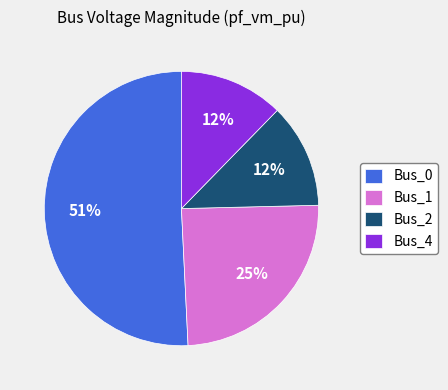

How many slices are in this pie chart?

4